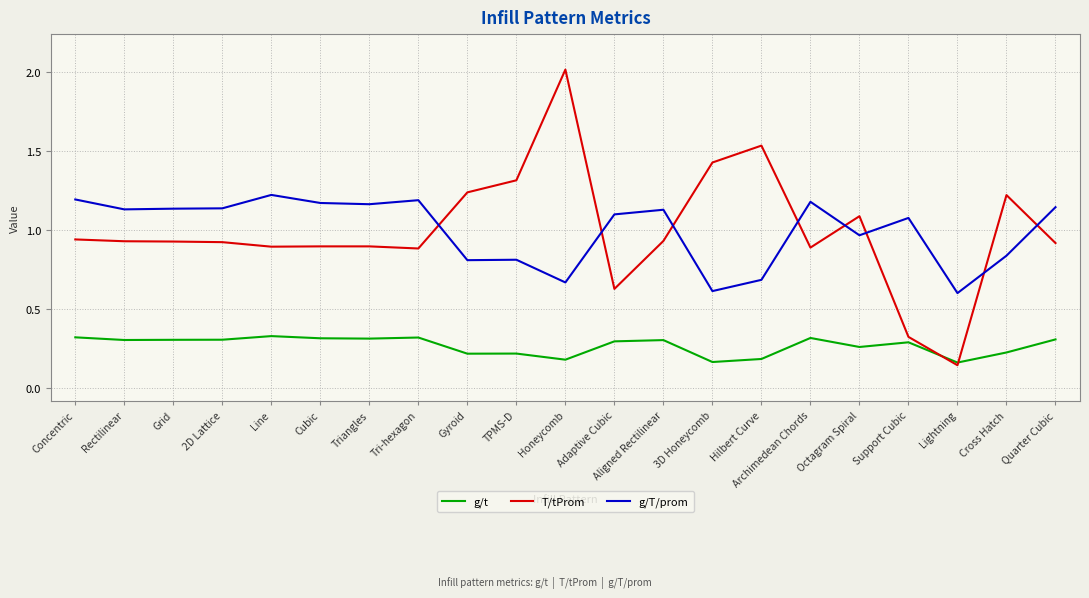

What is the maximum value shown in the chart?

2.0